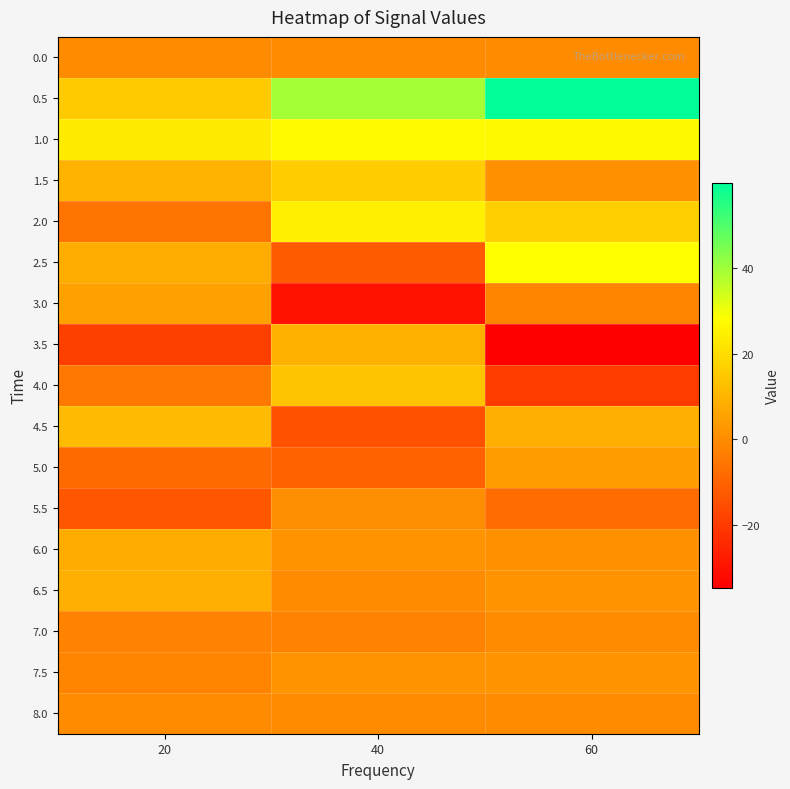

What is the smallest value displayed?

-34.7